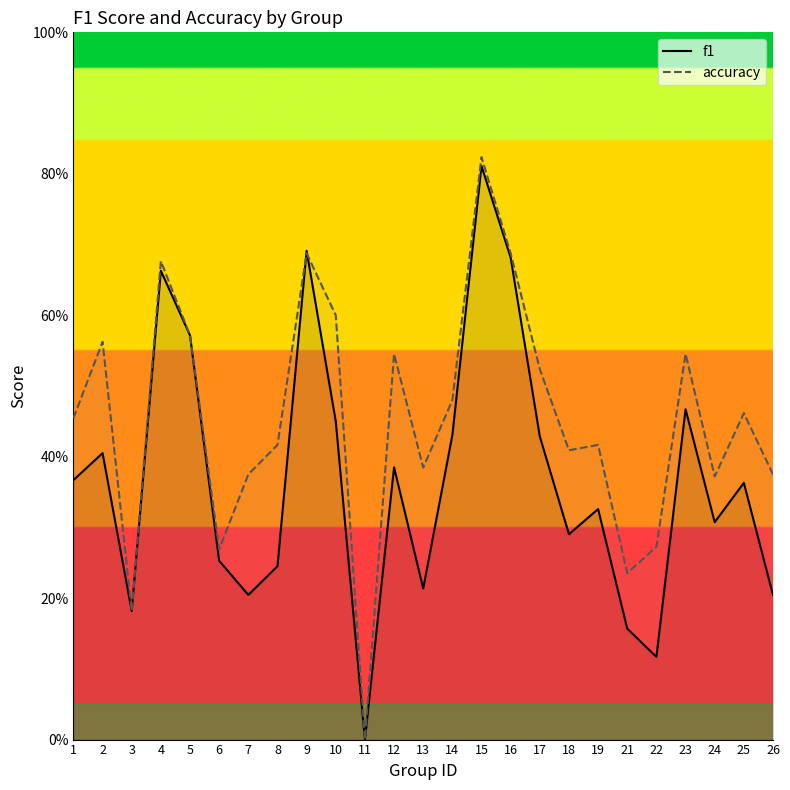

Which series has the largest range (max minus min)?

accuracy